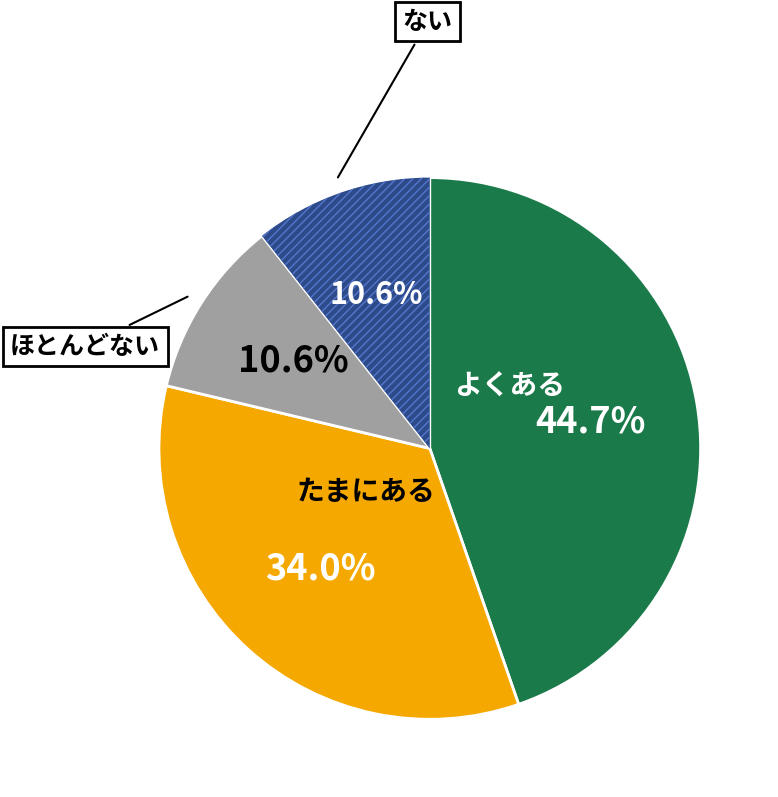

Approximately how many times larger is the value at ほとんどない compared to ない?

1.0